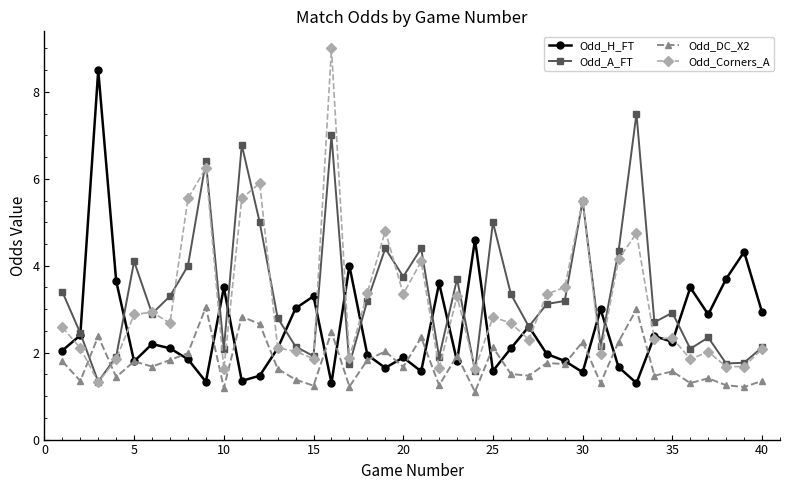

What is the maximum value for Odd_A_FT?

7.5